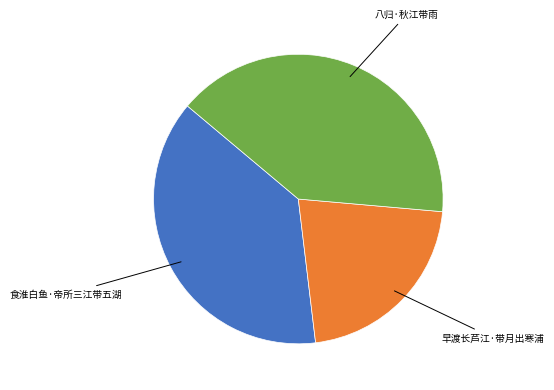

Is there any slice that represents more than half of the pie?

No